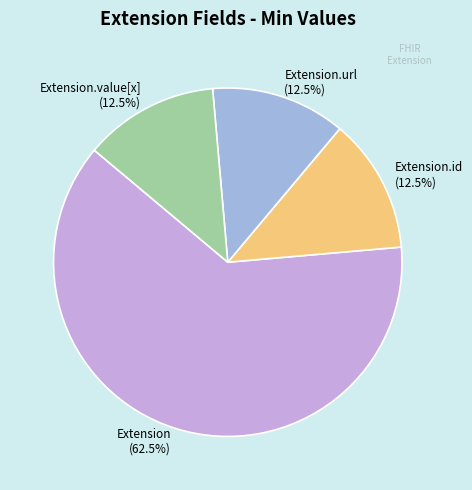

What is the total percentage of Extension.value[x] and Extension?

75.0%